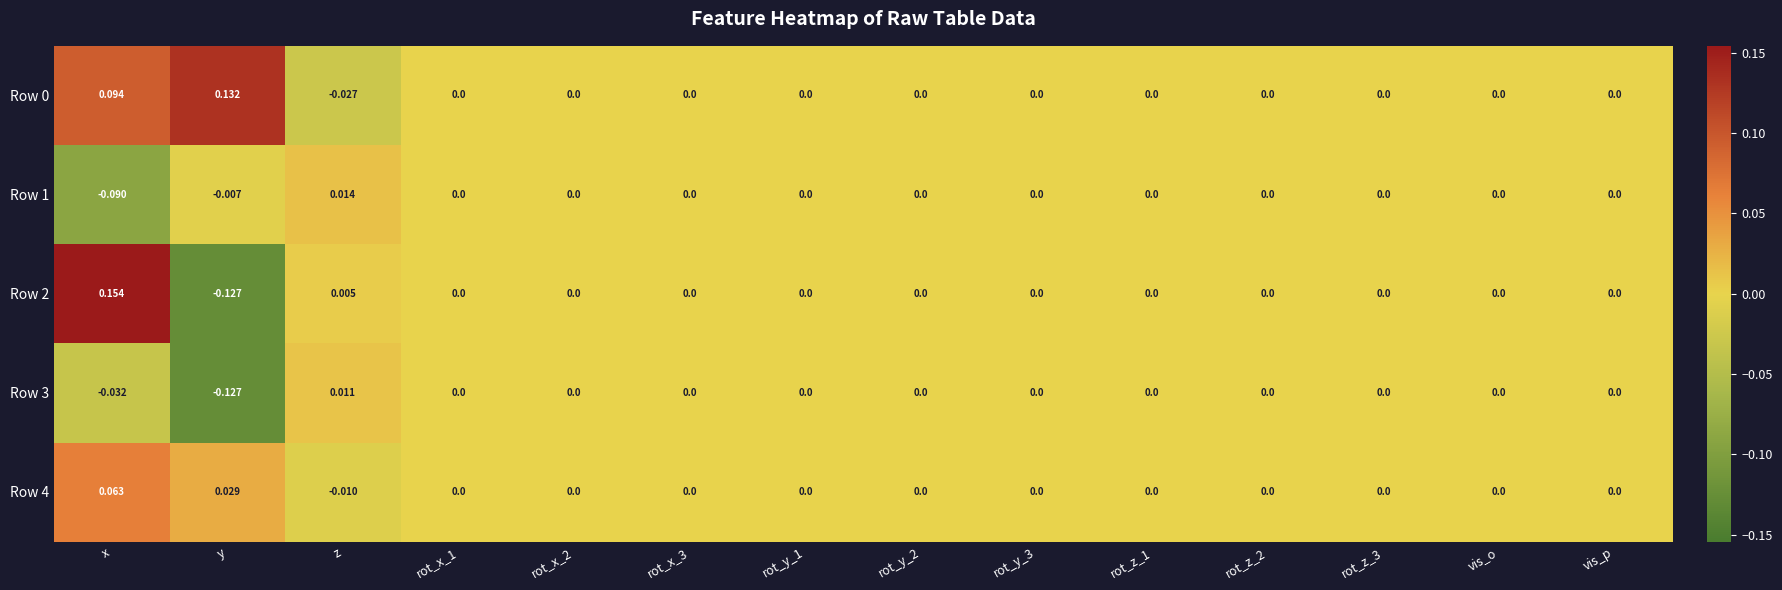

At which category is the sum across all series the highest?

x